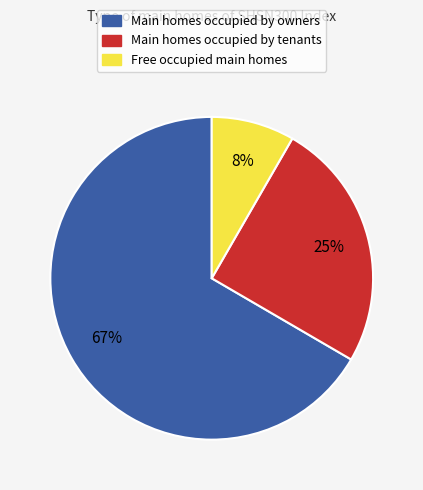

To the nearest percent, what is the average slice percentage?

33%